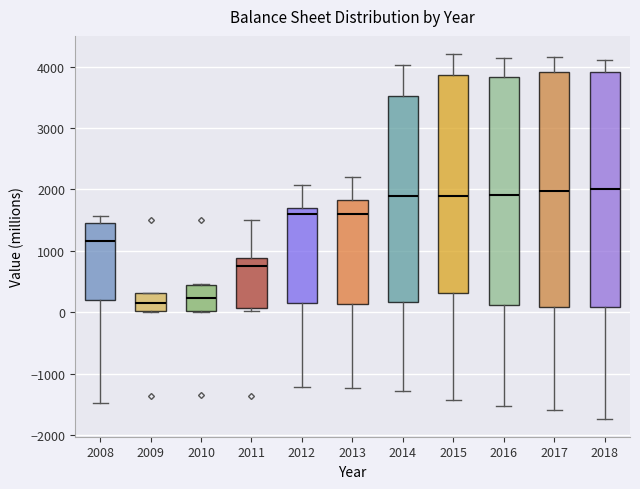

Reading left to right, read every box against the y-axis: the position of its median line, the range the box covers, and the ends of its whiskers. The values are not printed on the chart, so give them approximately, as read against the axis.

2008: median 1200, box 200 to 1500, whiskers -1500 to 1600
2009: median 200, box 0 to 300, whiskers 0 to 300
2010: median 200, box 0 to 400, whiskers 0 to 500
2011: median 800, box 100 to 900, whiskers 0 to 1500
2012: median 1600, box 200 to 1700, whiskers -1200 to 2100
2013: median 1600, box 100 to 1800, whiskers -1200 to 2200
2014: median 1900, box 200 to 3500, whiskers -1300 to 4000
2015: median 1900, box 300 to 3900, whiskers -1400 to 4200
2016: median 1900, box 100 to 3800, whiskers -1500 to 4100
2017: median 2000, box 100 to 3900, whiskers -1600 to 4200
2018: median 2000, box 100 to 3900, whiskers -1700 to 4100